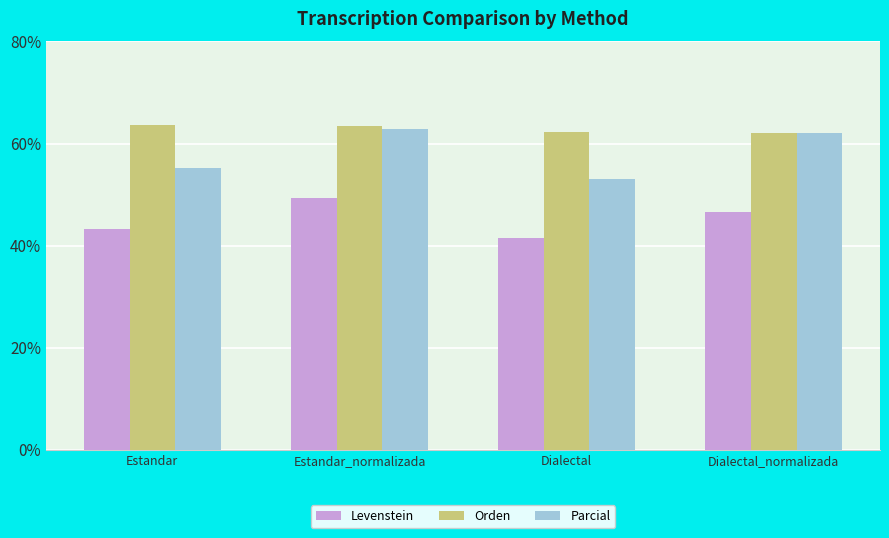

What is the maximum value shown in the chart?

63.6